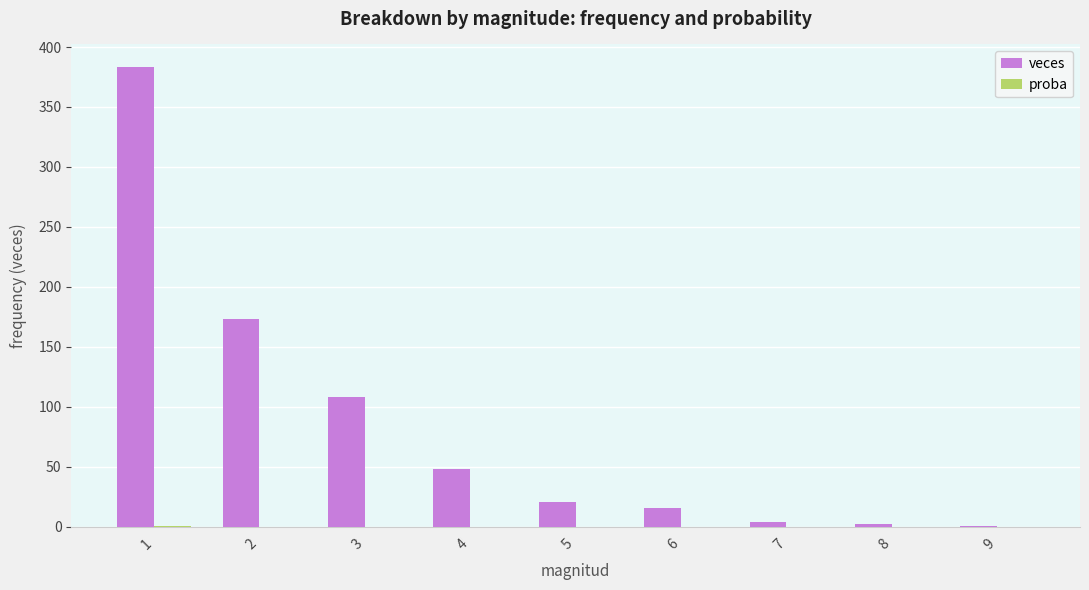

The value of veces at 1 is 254.9. True or false?

False